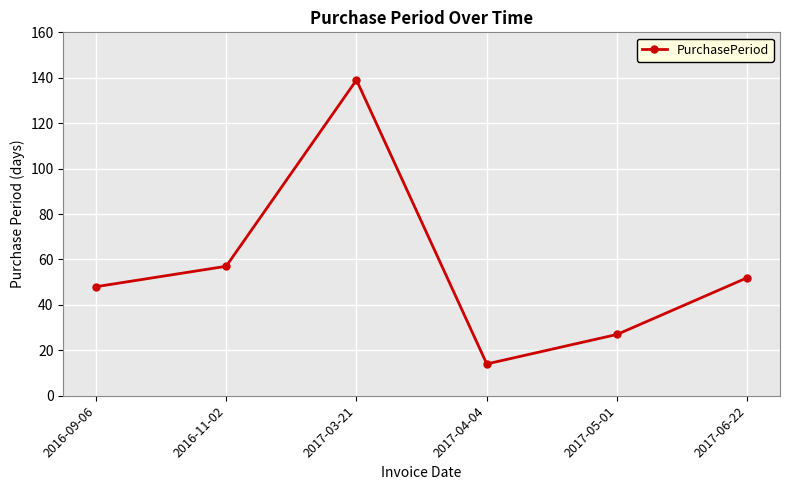

The value at 2017-04-04 is 14. True or false?

True